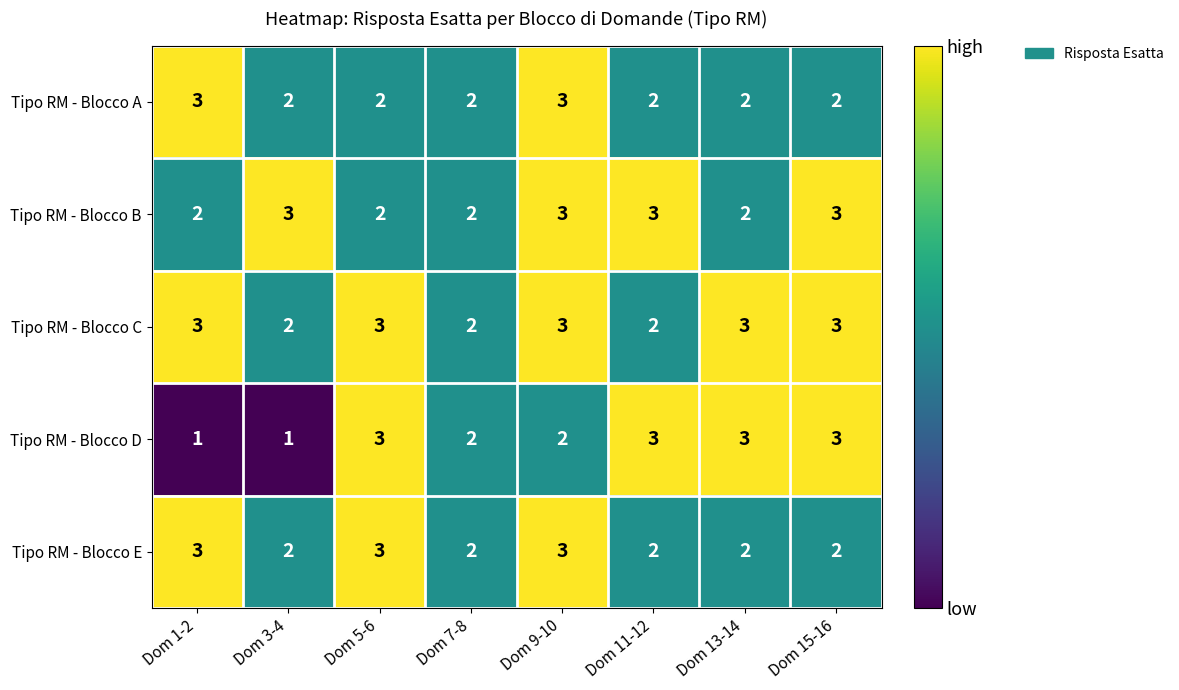

Which series has the largest total across all categories?

Tipo RM - Blocco C